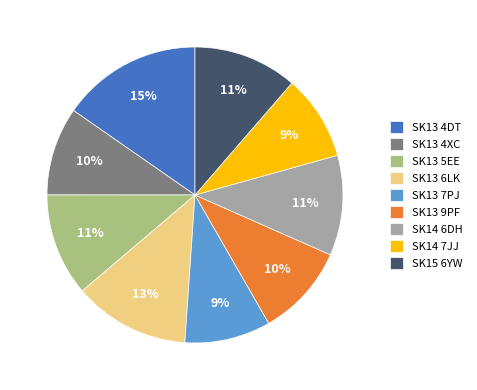

Does SK13 4XC account for over 50% of the chart?

No